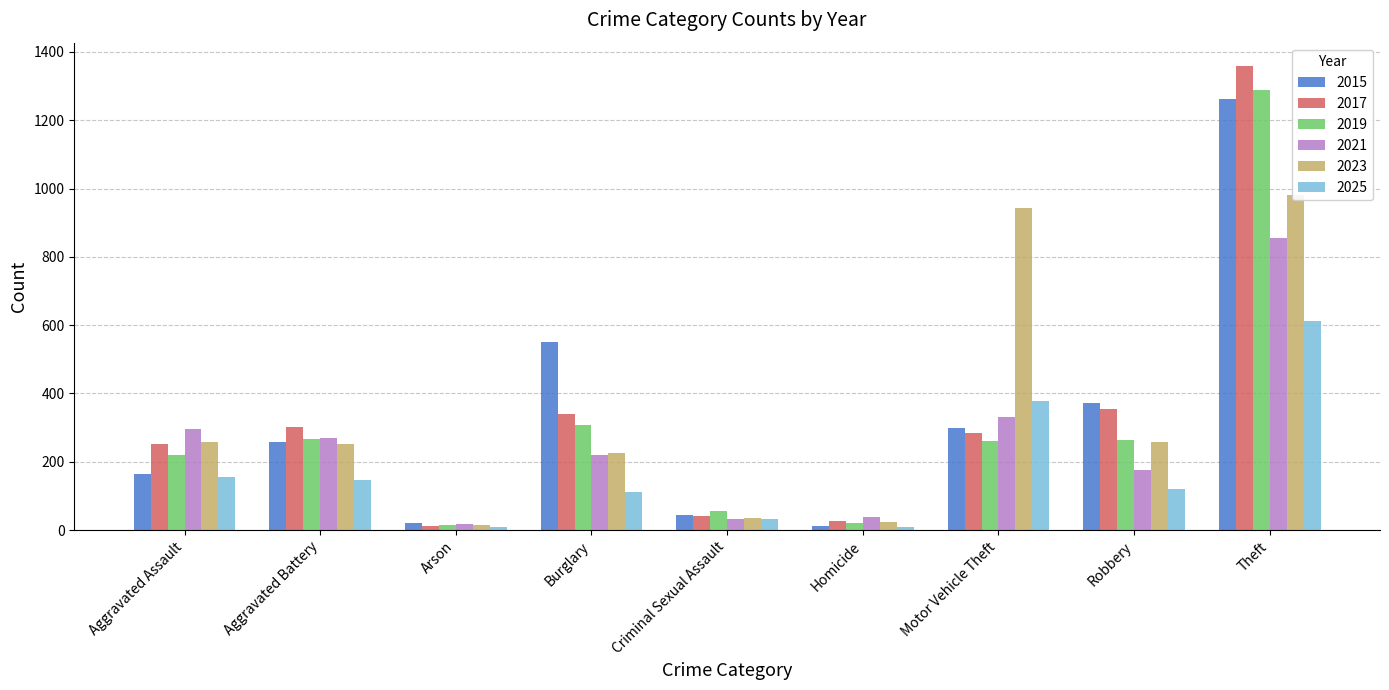

What position from the right is Theft?

1